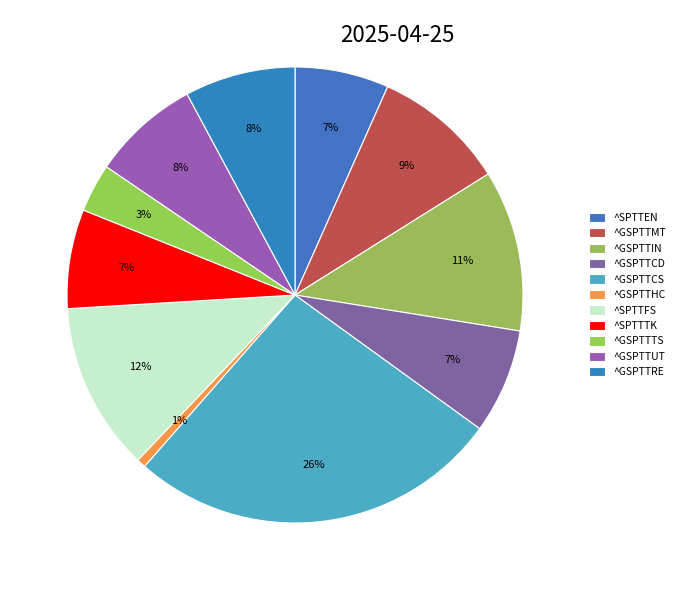

Is it true that ^SPTTEN is 1% of the pie?

False